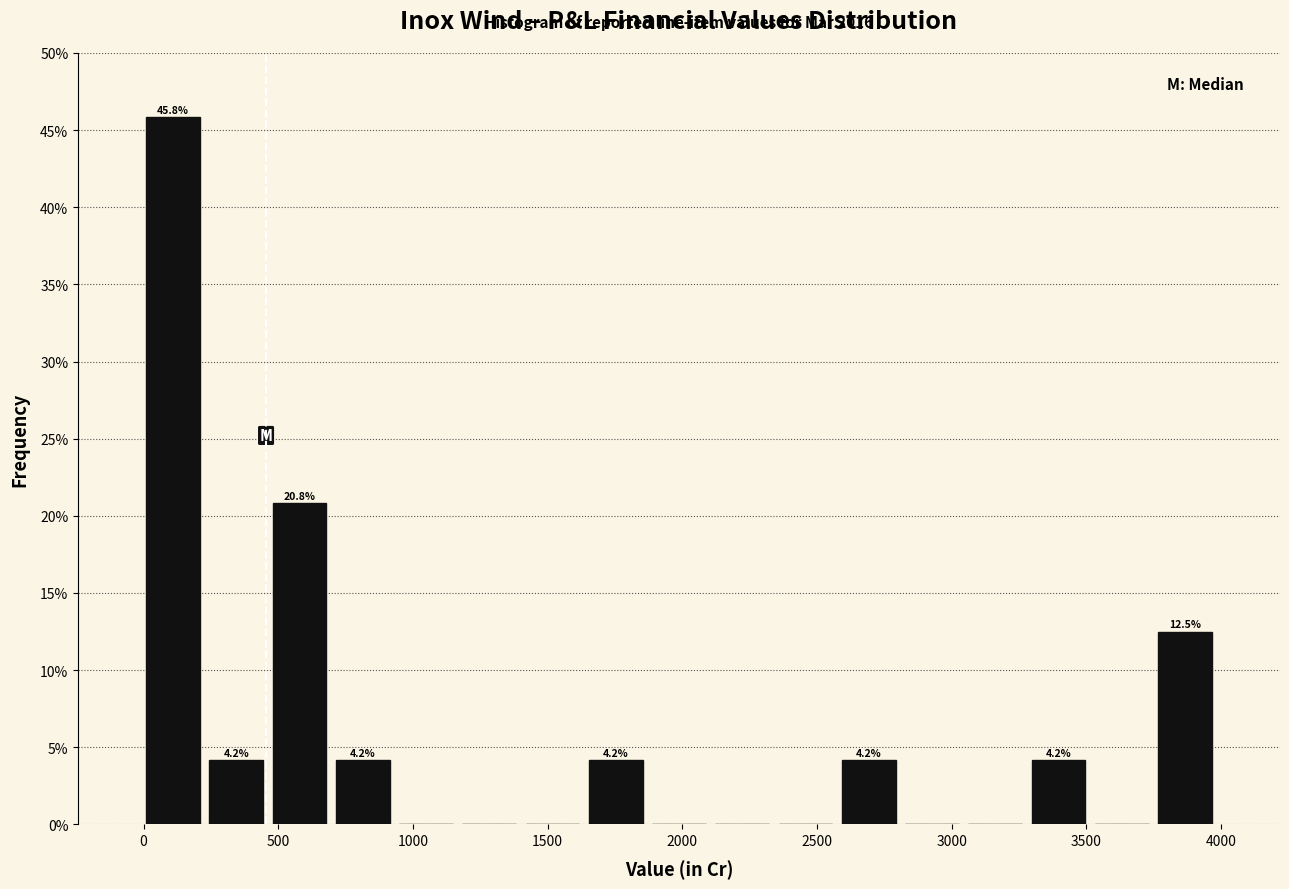

Which range on the x-axis has the tallest bar?

0 to 250